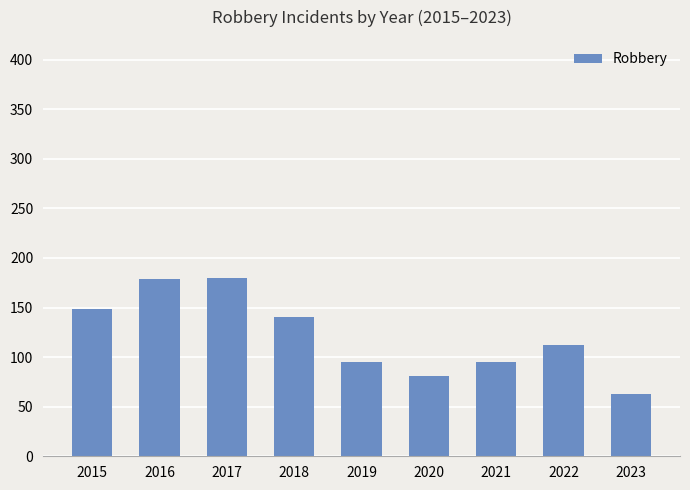

How many bars are there in total?

9